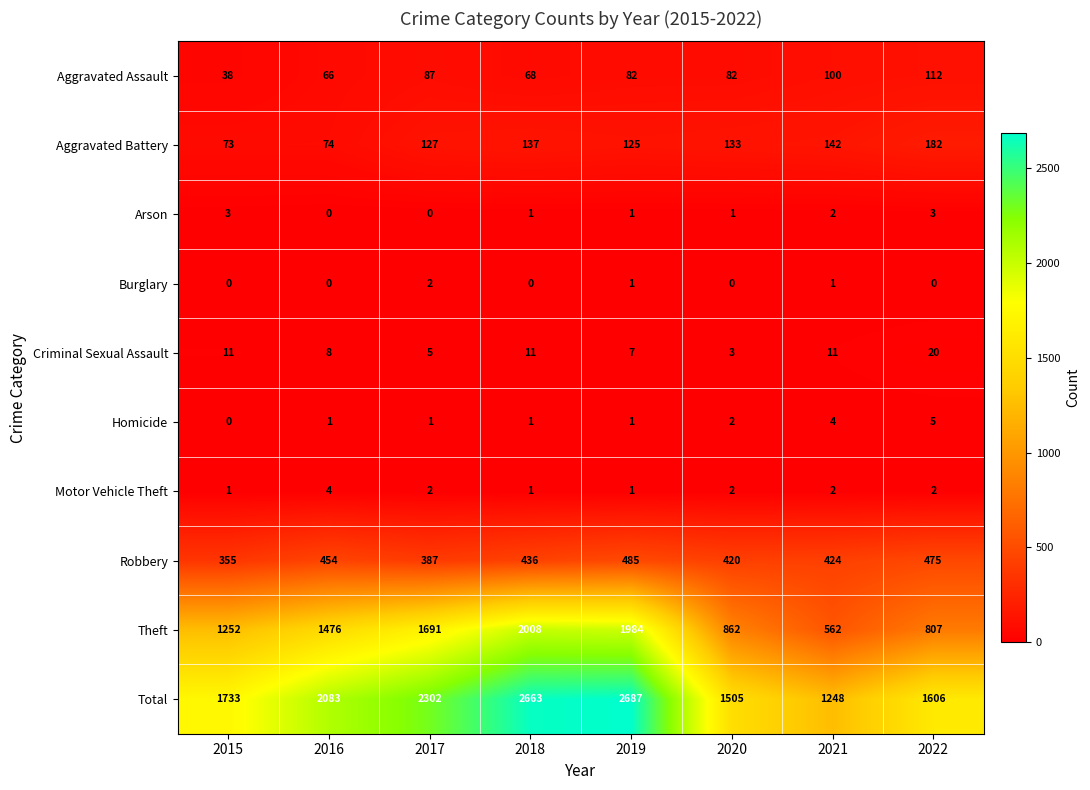

What is the total value across all series at 2021?

2496